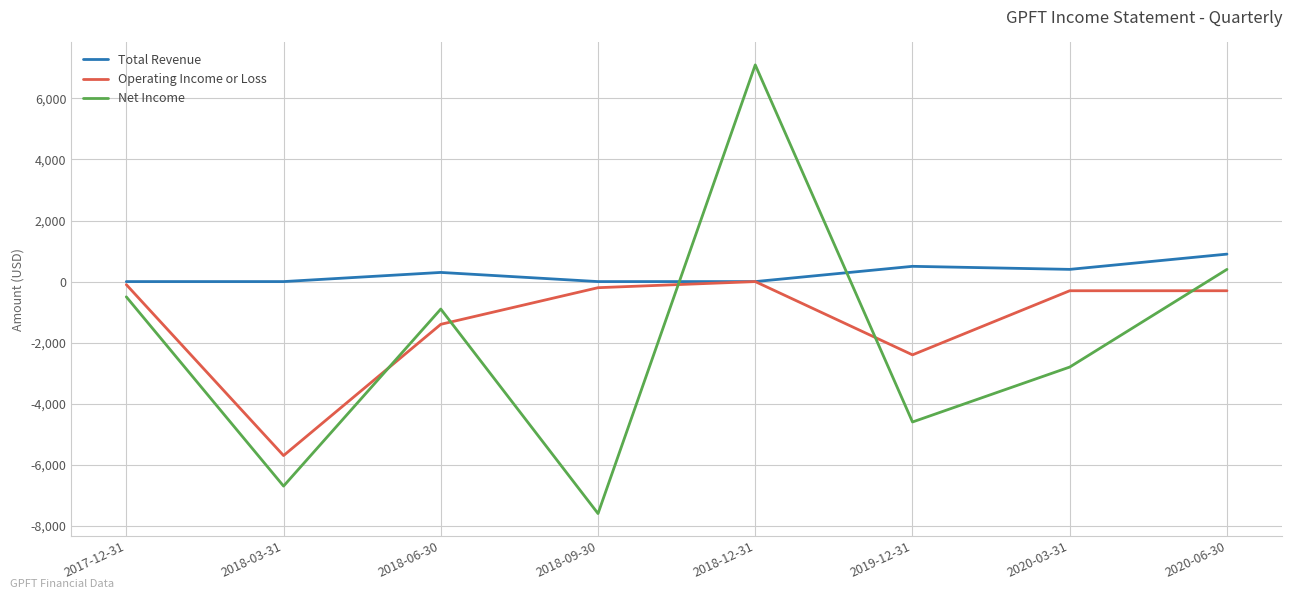

The Operating Income or Loss series shows -2400 at 2019-12-31. True or false?

True